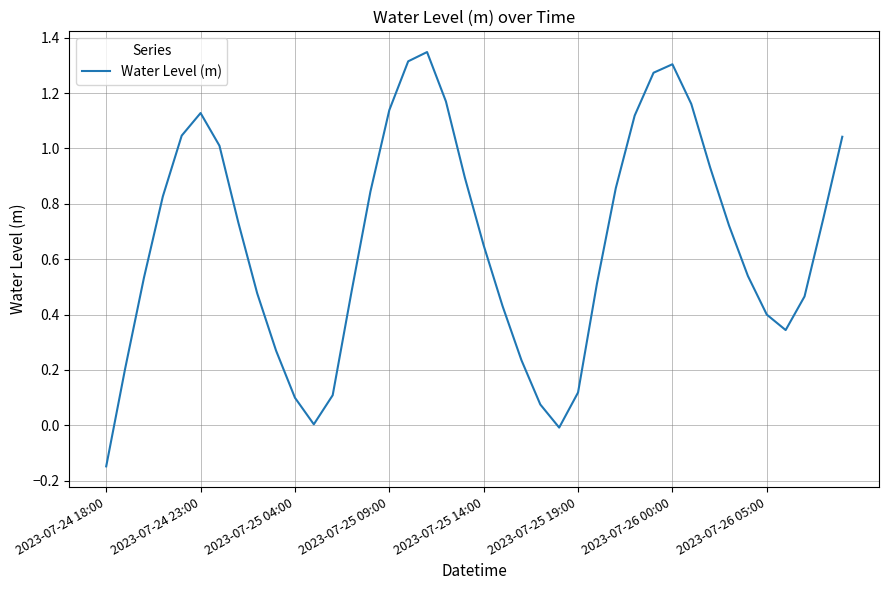

What is the difference between the maximum and minimum values?

1.5